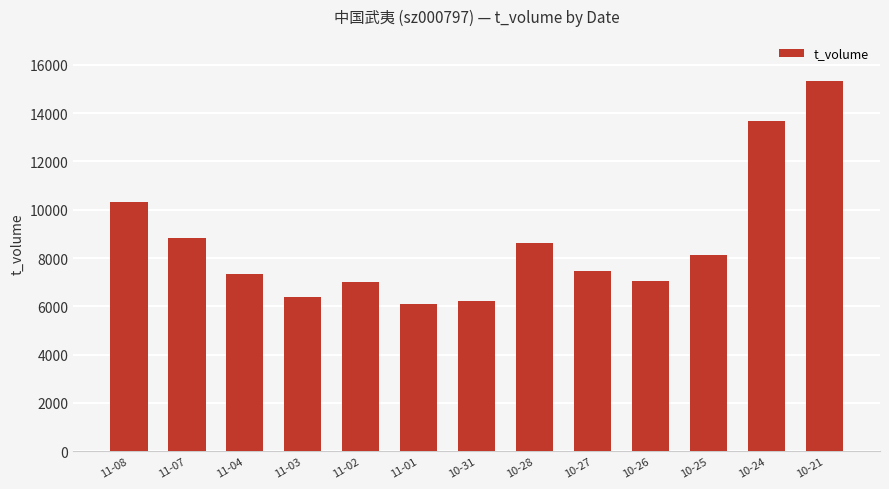

What is the label of the 2nd bar from the right?

10-24